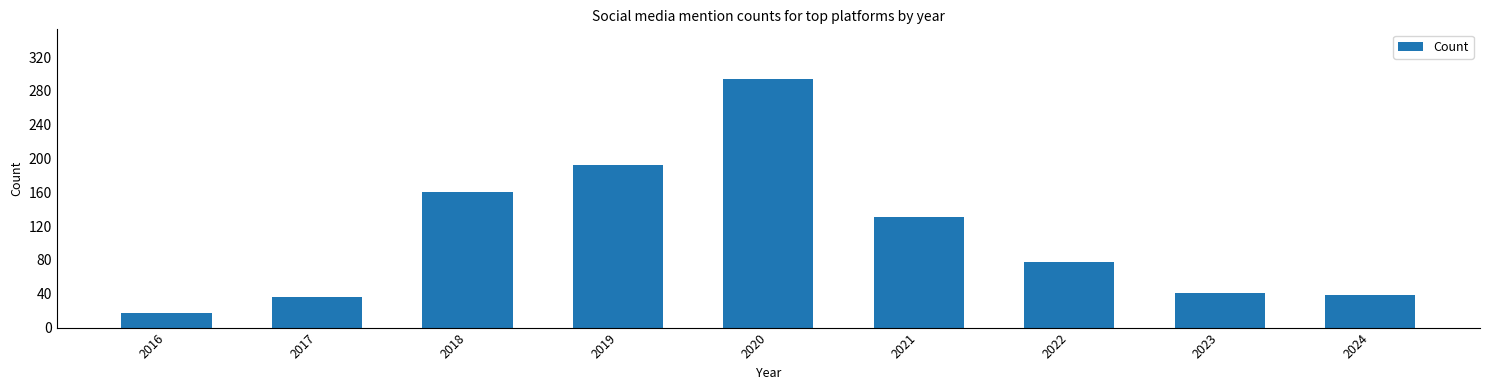

Count the number of categories in the chart.

9